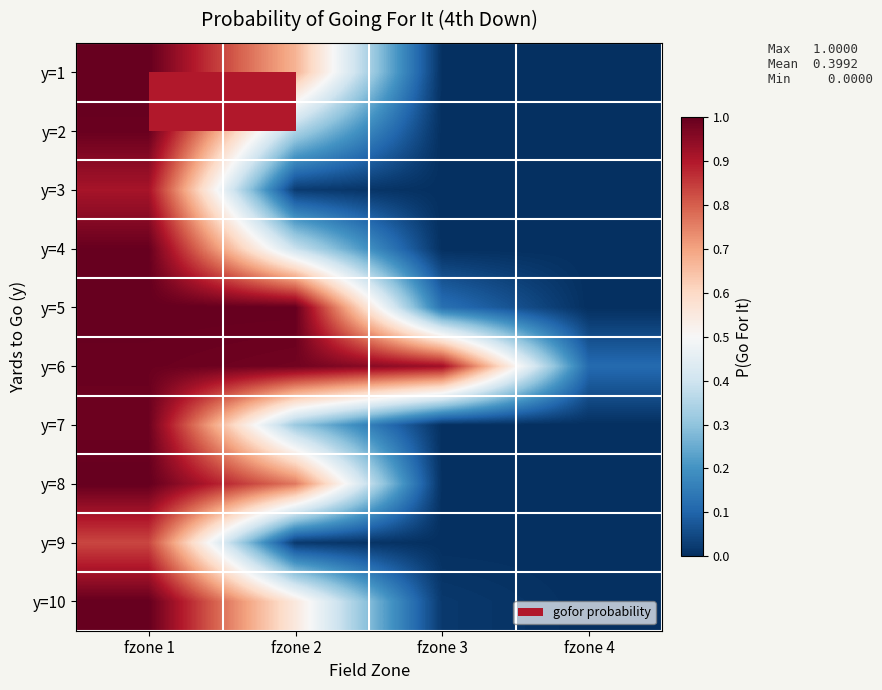

Between fzone 2 and fzone 4, which is larger?

fzone 2